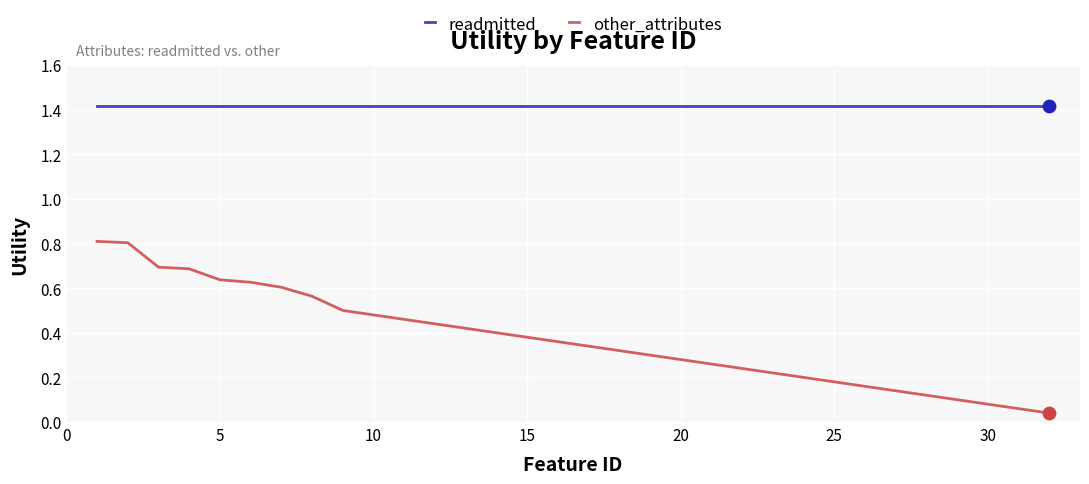

What are all the series names shown in the legend?

readmitted, other_attributes